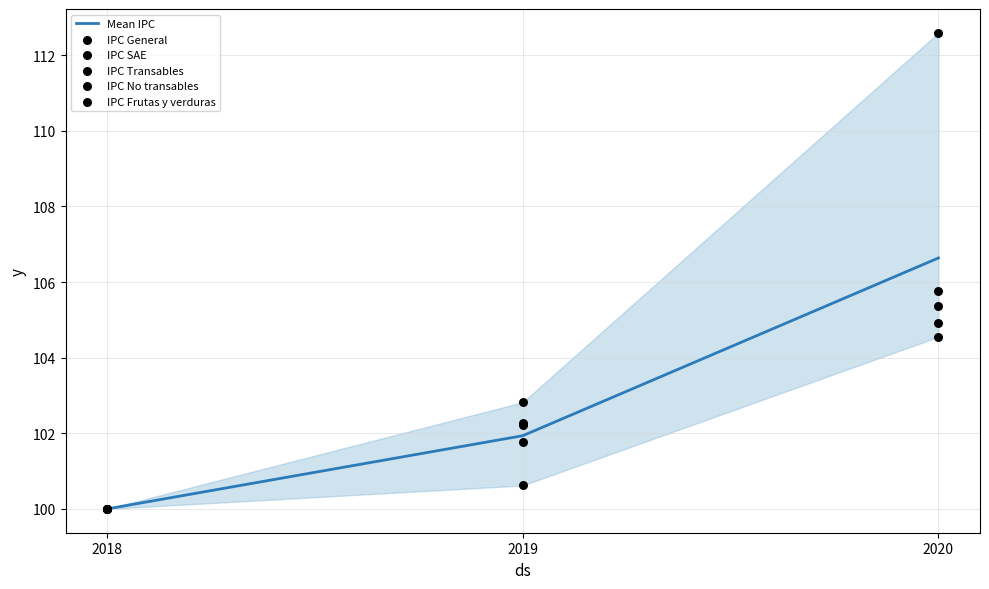

Which series contains the lowest Y value?

Mean IPC